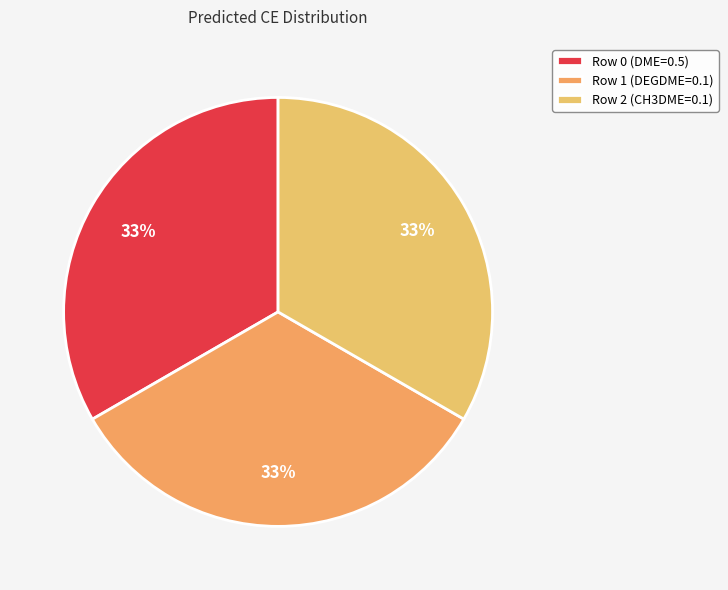

Is it true that Row 2 (CH3DME=0.1) is 33% of the pie?

True